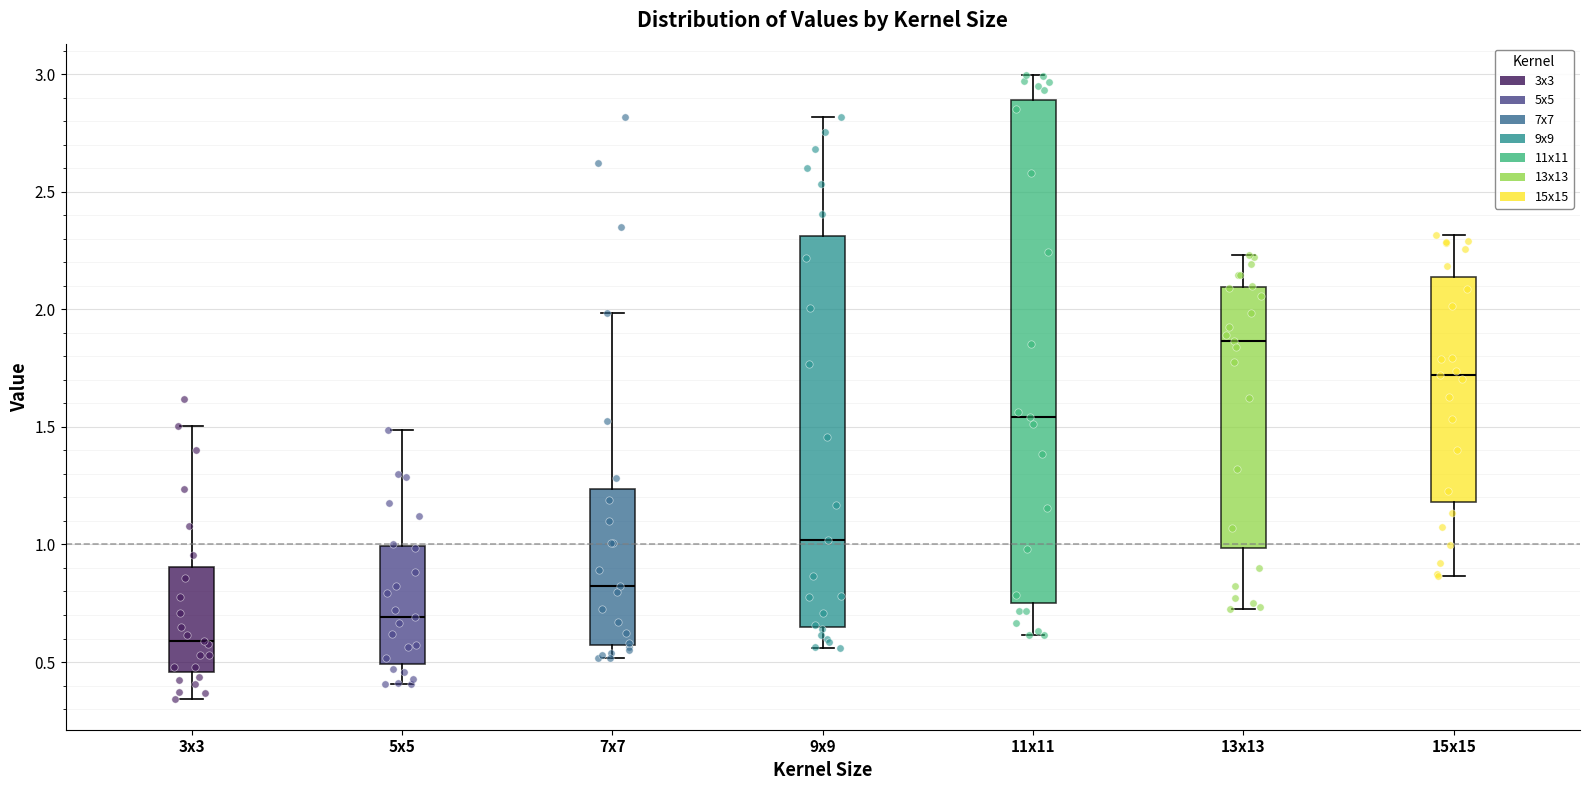

Reading left to right, transcribe this box plot: for each box, give where its median line is, the range the box spans, and where its two whiskers end, as read against the y-axis. The values are not printed on the chart, so give them approximately, as read against the axis.

3x3: median 0.60, box 0.45 to 0.90, whiskers 0.35 to 1.50
5x5: median 0.70, box 0.50 to 1.00, whiskers 0.40 to 1.50
7x7: median 0.80, box 0.55 to 1.25, whiskers 0.50 to 2.00
9x9: median 1.00, box 0.65 to 2.30, whiskers 0.55 to 2.80
11x11: median 1.55, box 0.75 to 2.90, whiskers 0.60 to 3.00
13x13: median 1.85, box 1.00 to 2.10, whiskers 0.70 to 2.25
15x15: median 1.70, box 1.20 to 2.15, whiskers 0.85 to 2.30